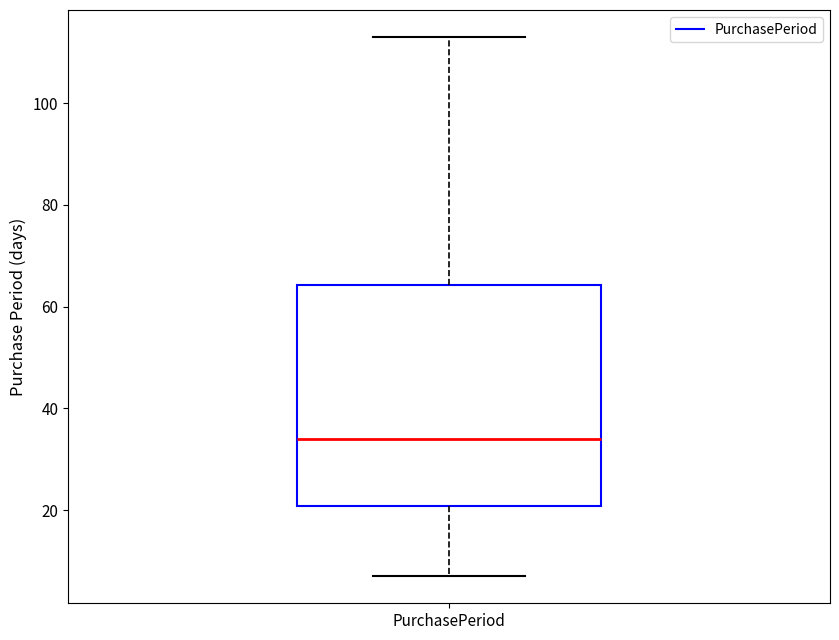

Read this box plot against the y-axis: the position of the median line, the range covered by the box, and the ends of both whiskers. The values are not printed on the chart, so give them approximately, as read against the axis.

median 34, box 20 to 64, whiskers 8 to 114